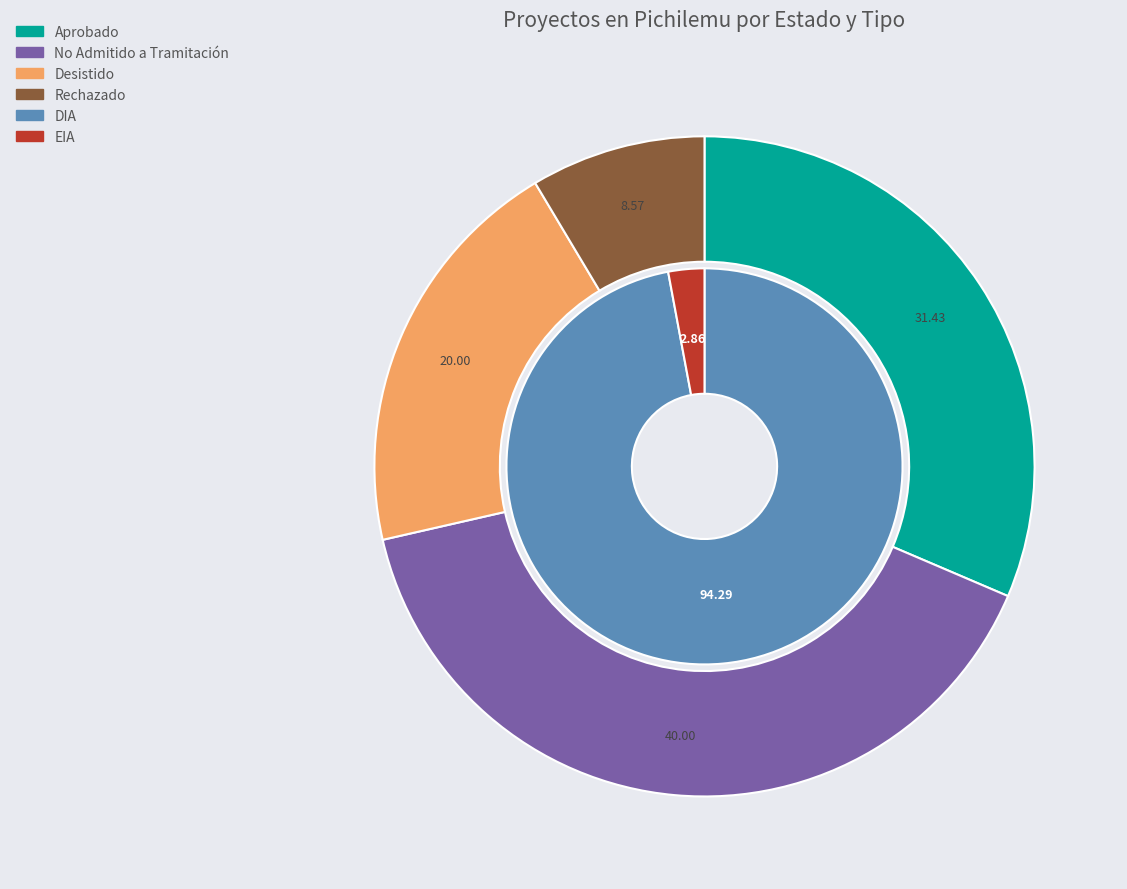

Is Rechazado the majority of the pie?

No